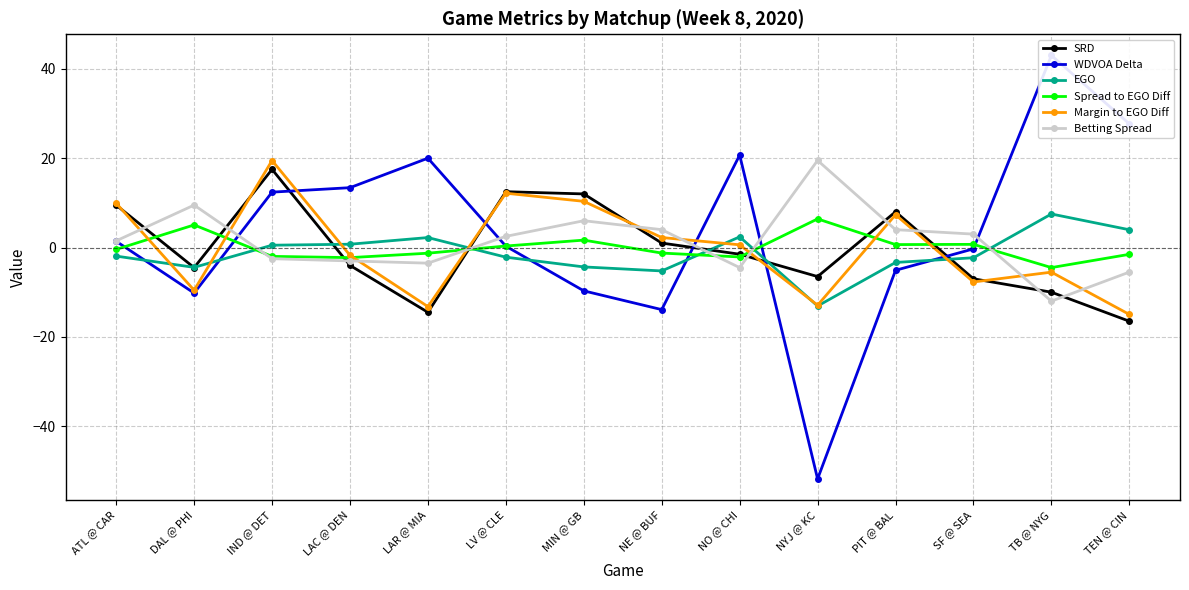

At which category is the sum across all series the highest?

IND @ DET